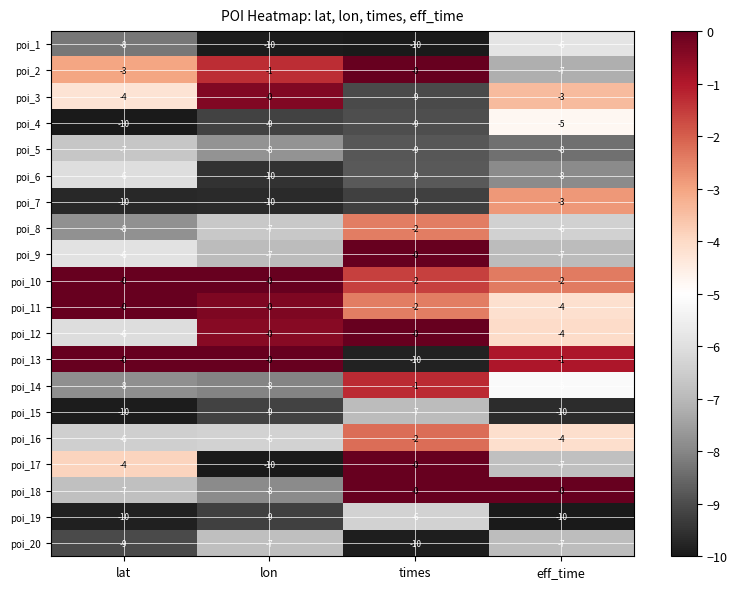

Which series has the largest total across all categories?

poi_10